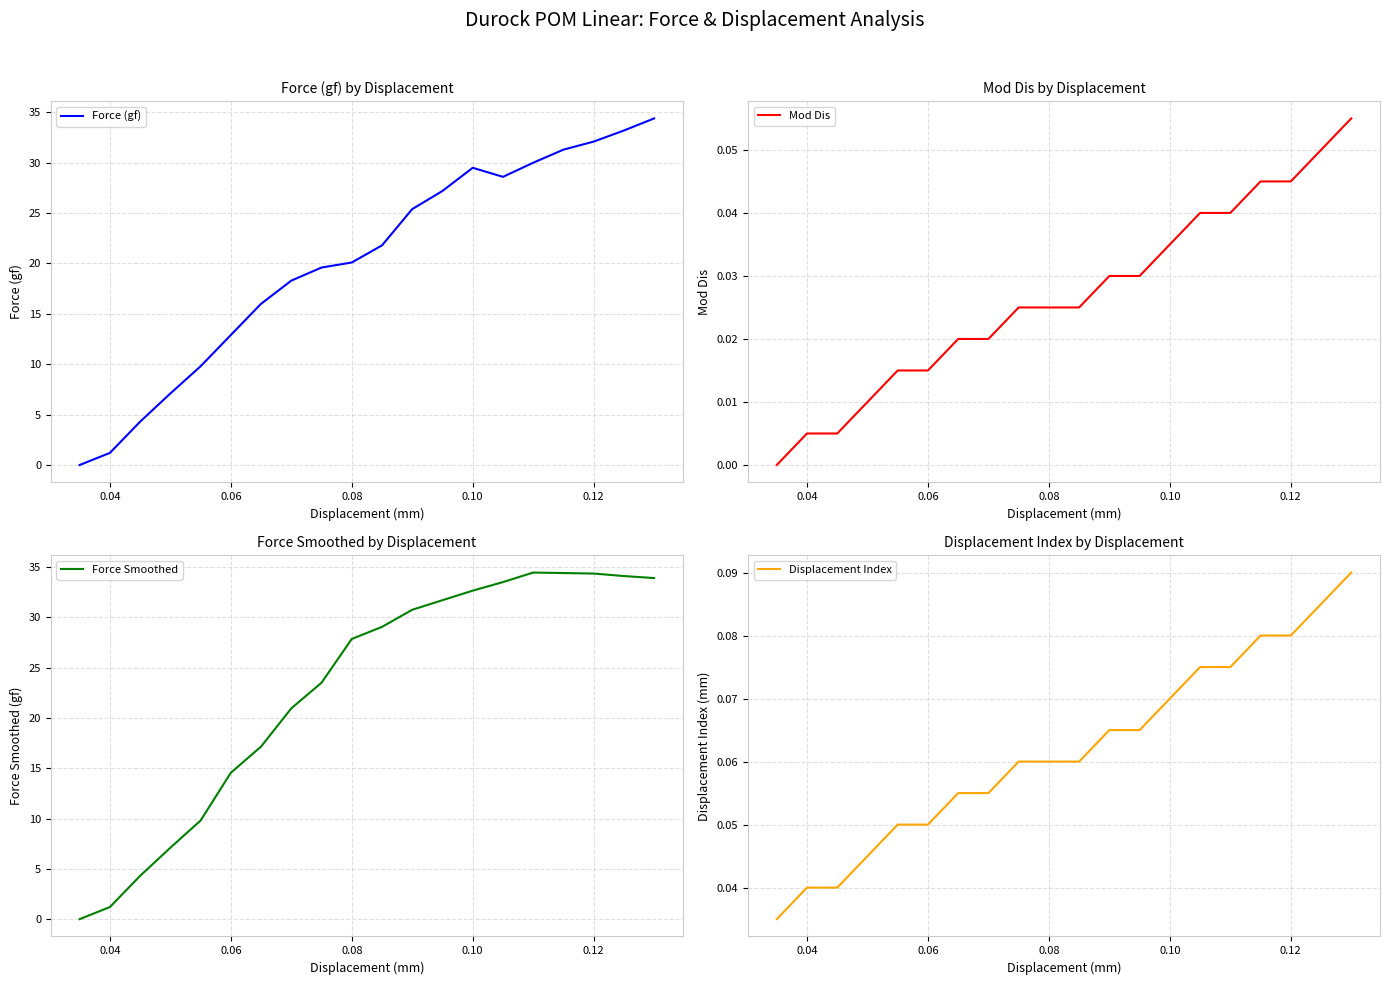

True or false: Mod Dis has more than 2 points higher than both neighbors.

False